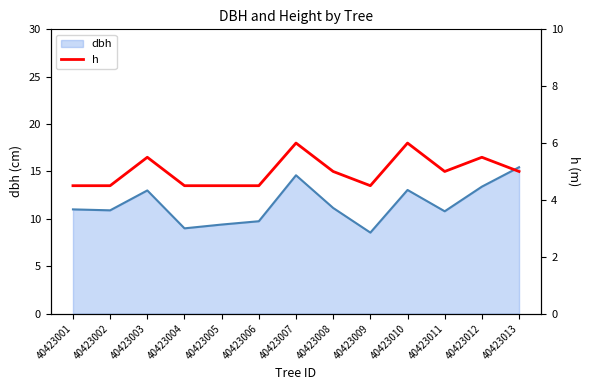

The value of dbh at 40423012 is 13.4. True or false?

True